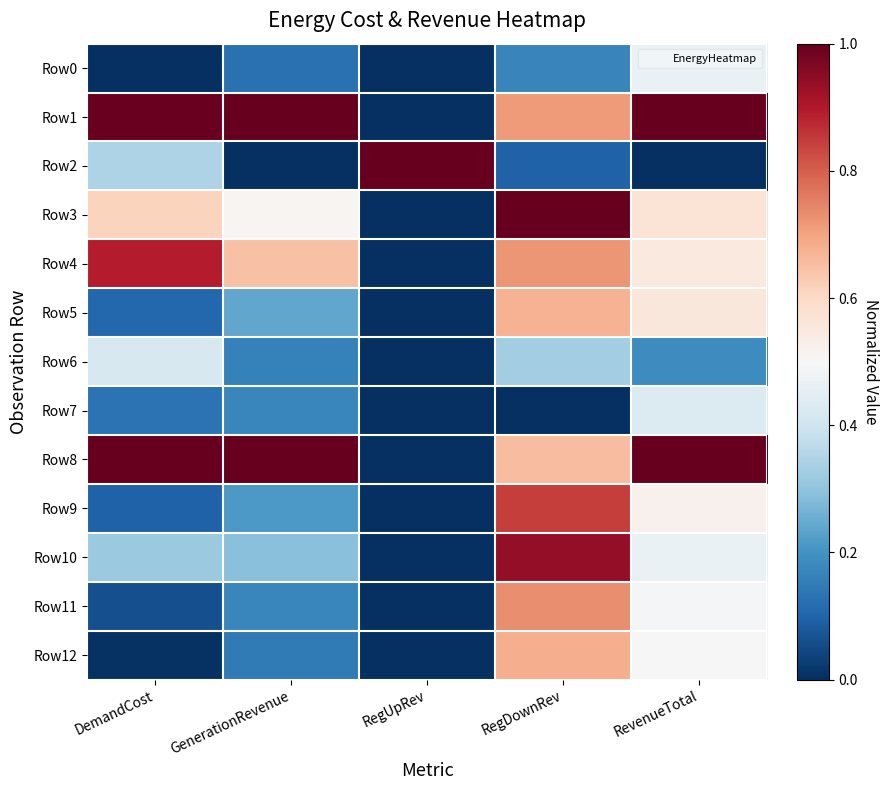

Reading left to right, what are all the values shown in this chart?

Row0: DemandCost=0.0	GenerationRevenue=0.1	RegUpRev=0.0	RegDownRev=0.2	RevenueTotal=0.5
Row1: DemandCost=1.0	GenerationRevenue=1.0	RegUpRev=0.0	RegDownRev=0.7	RevenueTotal=1.0
Row2: DemandCost=0.3	GenerationRevenue=0.0	RegUpRev=1.0	RegDownRev=0.1	RevenueTotal=0.0
Row3: DemandCost=0.6	GenerationRevenue=0.5	RegUpRev=0.0	RegDownRev=1.0	RevenueTotal=0.6
Row4: DemandCost=0.9	GenerationRevenue=0.6	RegUpRev=0.0	RegDownRev=0.7	RevenueTotal=0.5
Row5: DemandCost=0.1	GenerationRevenue=0.2	RegUpRev=0.0	RegDownRev=0.7	RevenueTotal=0.6
Row6: DemandCost=0.4	GenerationRevenue=0.2	RegUpRev=0.0	RegDownRev=0.3	RevenueTotal=0.2
Row7: DemandCost=0.1	GenerationRevenue=0.2	RegUpRev=0.0	RegDownRev=0.0	RevenueTotal=0.4
Row8: DemandCost=1.0	GenerationRevenue=1.0	RegUpRev=0.0	RegDownRev=0.7	RevenueTotal=1.0
Row9: DemandCost=0.1	GenerationRevenue=0.2	RegUpRev=0.0	RegDownRev=0.8	RevenueTotal=0.5
Row10: DemandCost=0.3	GenerationRevenue=0.3	RegUpRev=0.0	RegDownRev=0.9	RevenueTotal=0.5
Row11: DemandCost=0.1	GenerationRevenue=0.2	RegUpRev=0.0	RegDownRev=0.7	RevenueTotal=0.5
Row12: DemandCost=0.0	GenerationRevenue=0.1	RegUpRev=0.0	RegDownRev=0.7	RevenueTotal=0.5